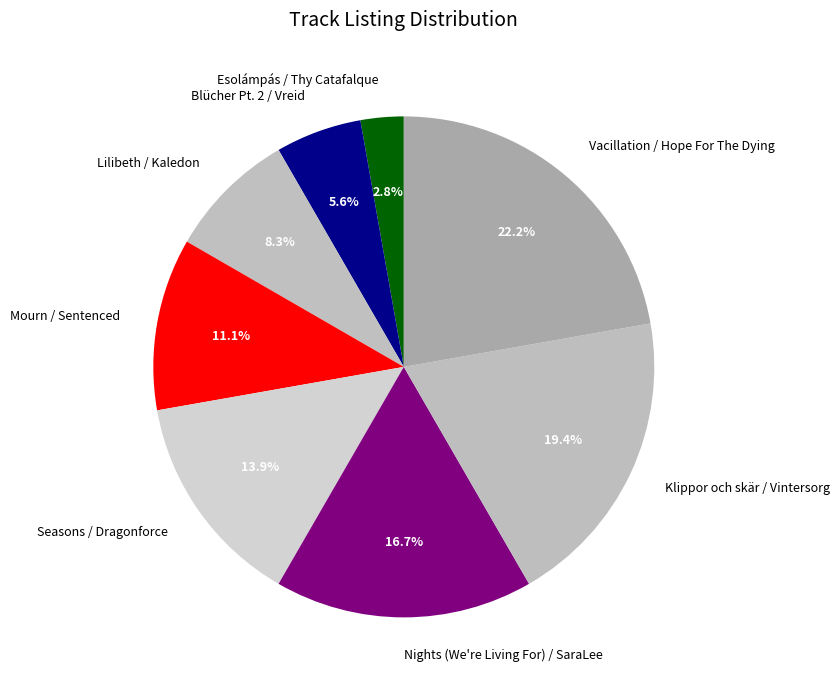

What is the total percentage of Klippor och skär / Vintersorg and Blücher Pt. 2 / Vreid?

25.0%